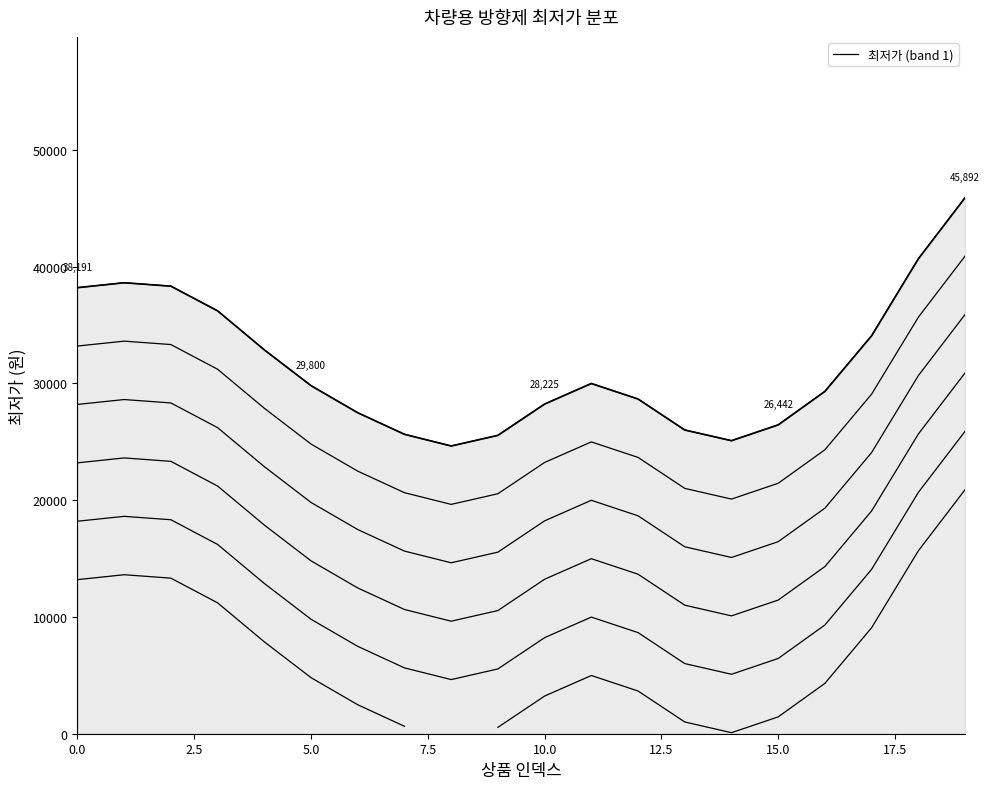

What is the average value?

31582